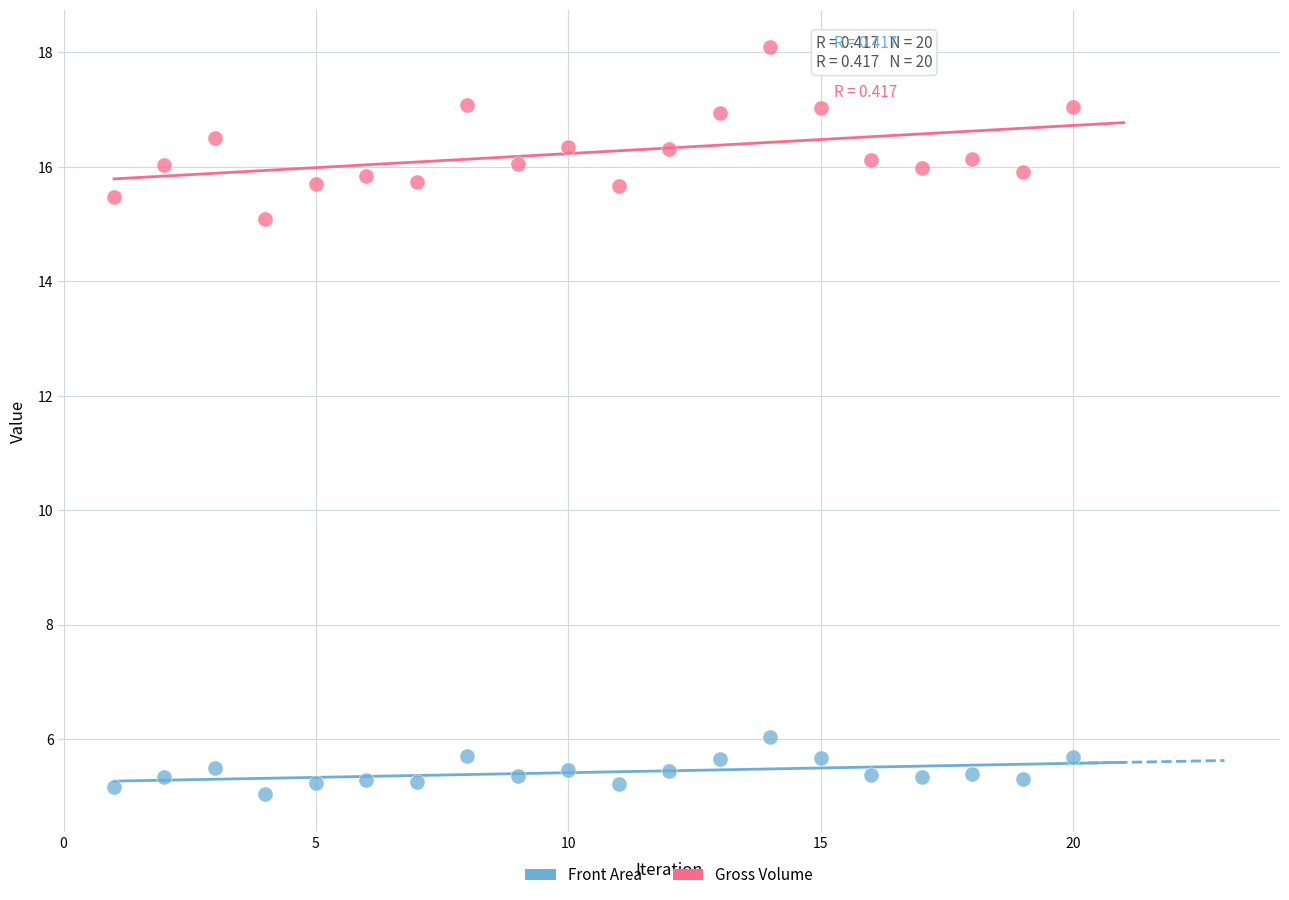

Which series reaches the maximum Y coordinate?

Gross Volume